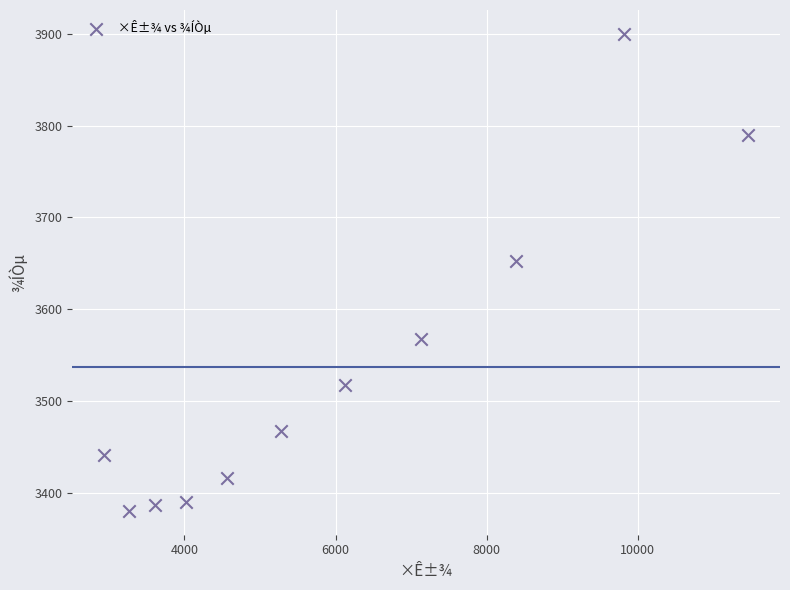

What is the range of Y values (max minus min)?

520